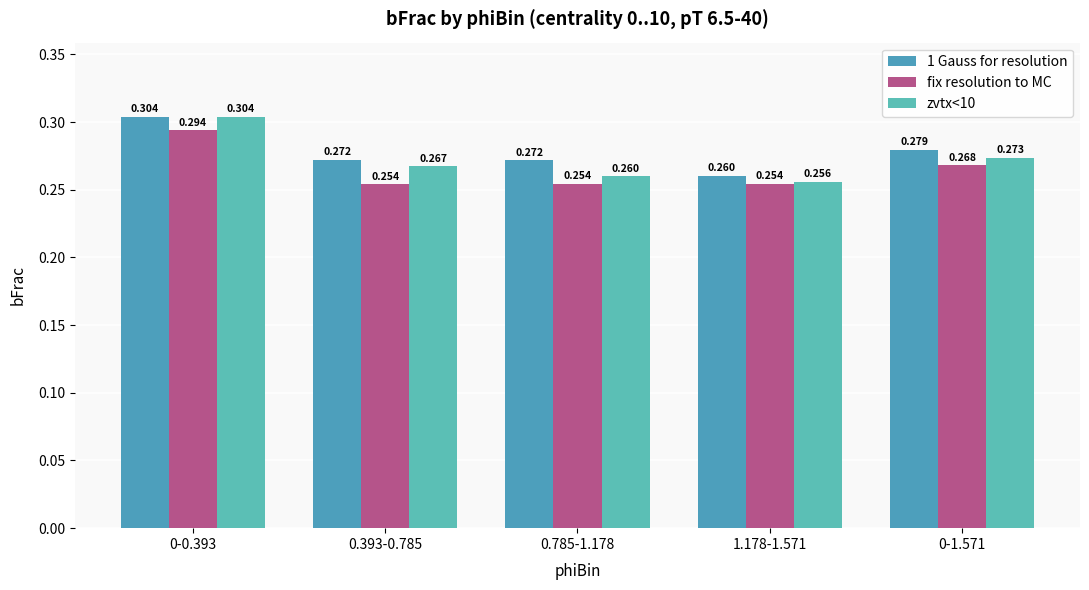

The value of 1 Gauss for resolution at 0-0.393 is 0.4. True or false?

False